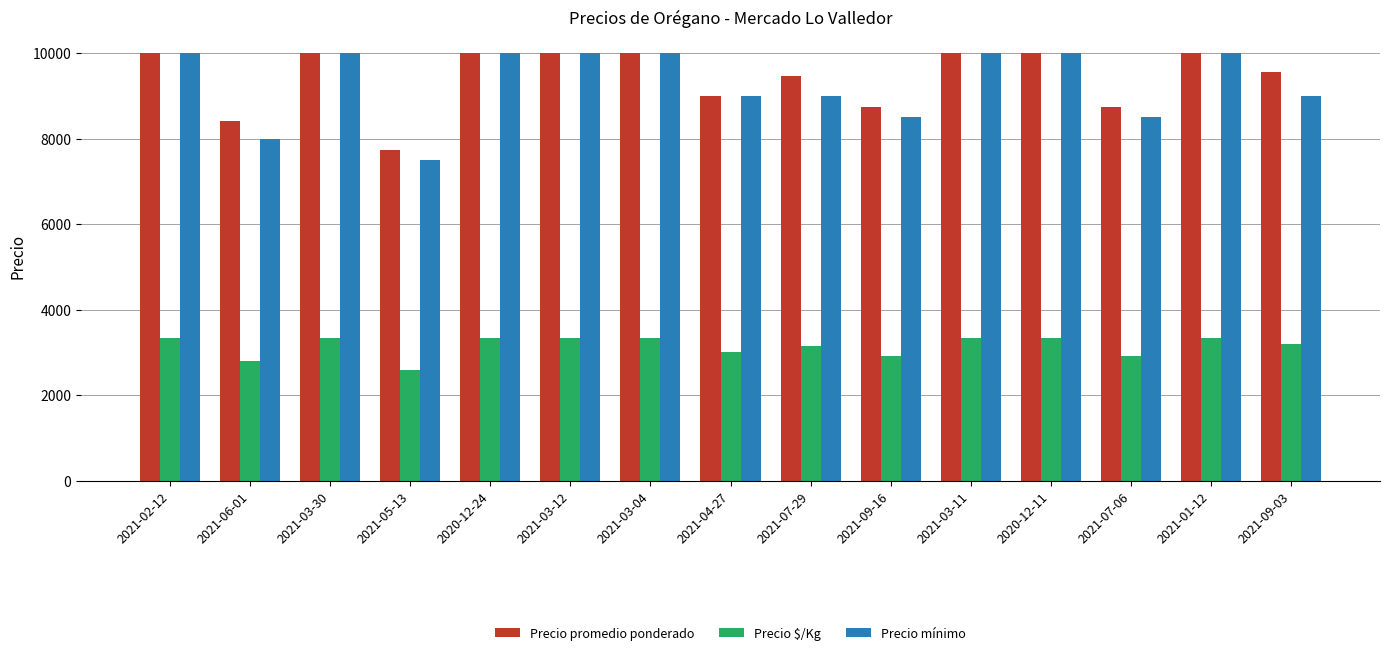

True or false: Precio $/Kg has a value of 3333 at 2021-03-04.

True